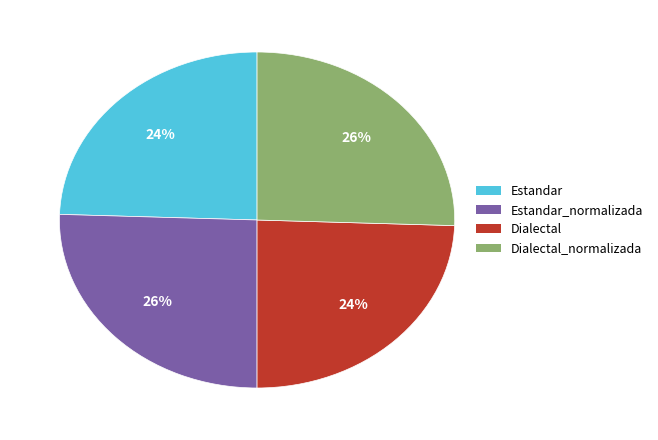

Is Dialectal_normalizada the majority of the pie?

No